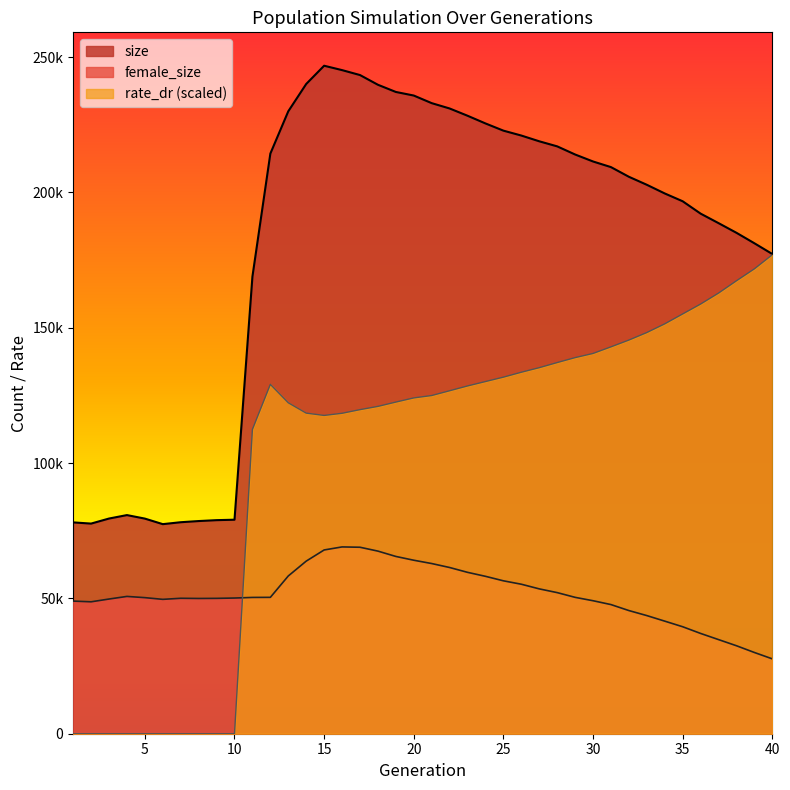

True or false: size and rate_dr intersect in this chart.

False